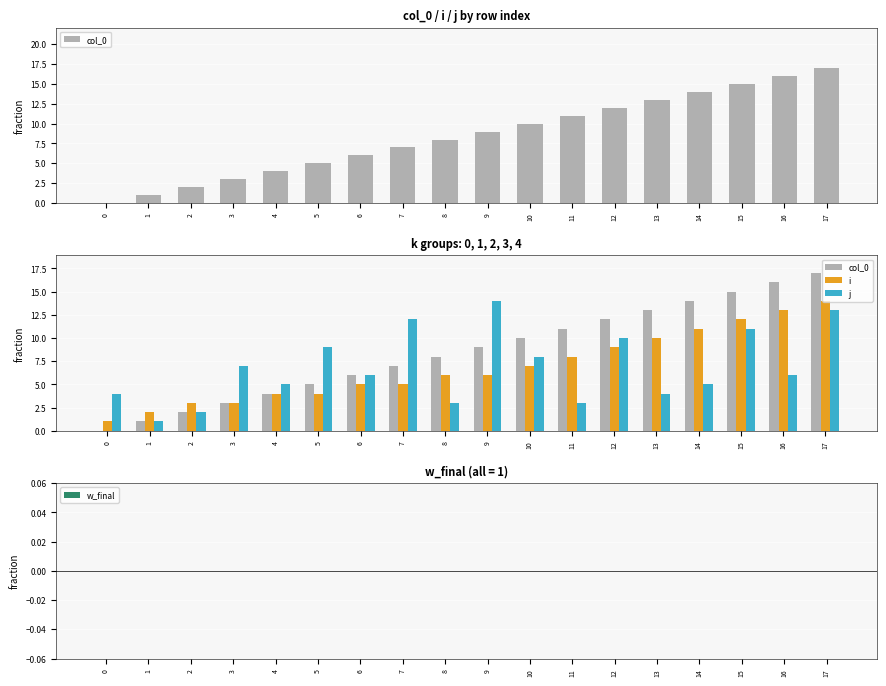

What is the difference between the second highest and minimum values in the col_0 series?

16